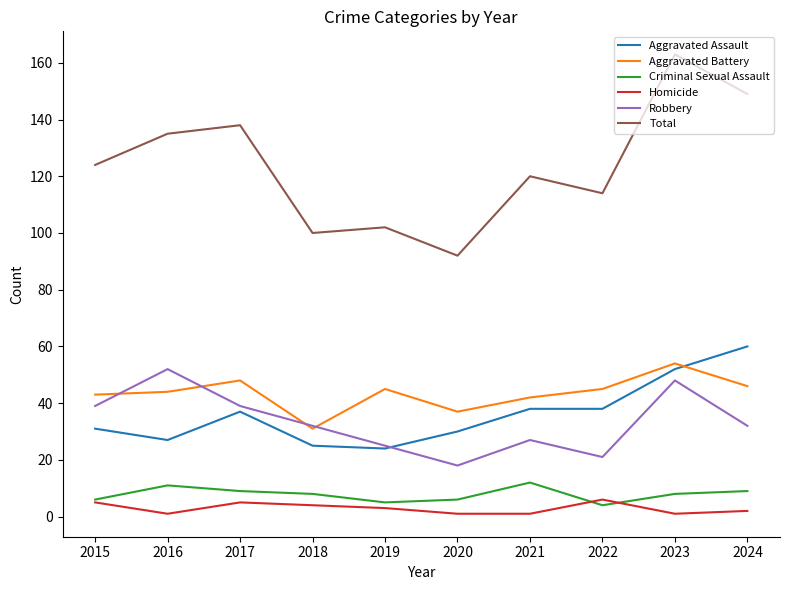

Rank the series at 2016 from lowest to highest value.

Homicide, Criminal Sexual Assault, Aggravated Assault, Aggravated Battery, Robbery, Total